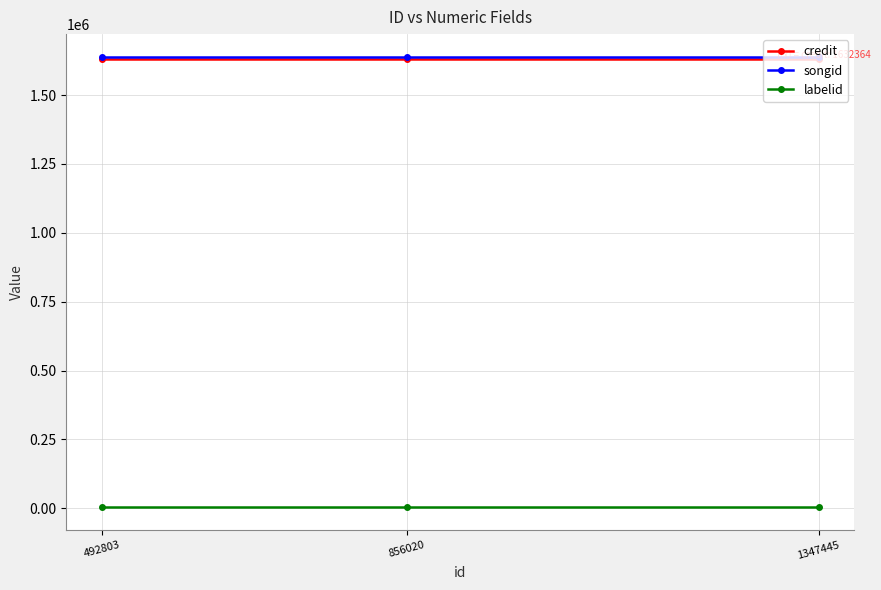

Between 1347445 and 492803, which series saw the biggest shift?

credit